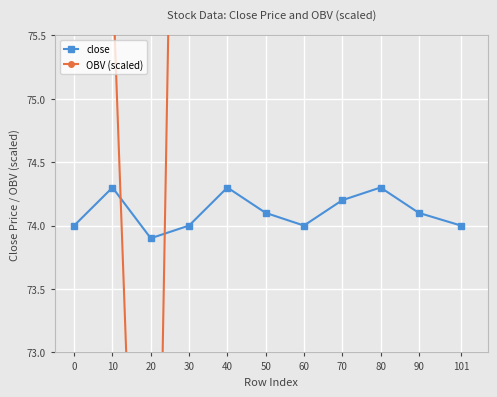

How many values in the OBV (scaled) series exceed 84?

6